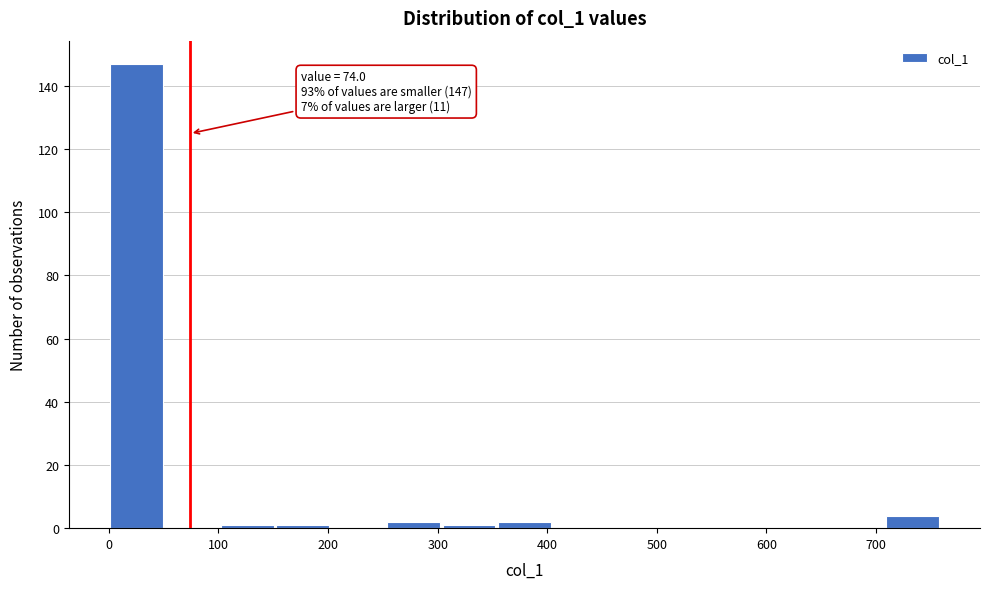

Which range on the x-axis has the tallest bar?

0 to 50